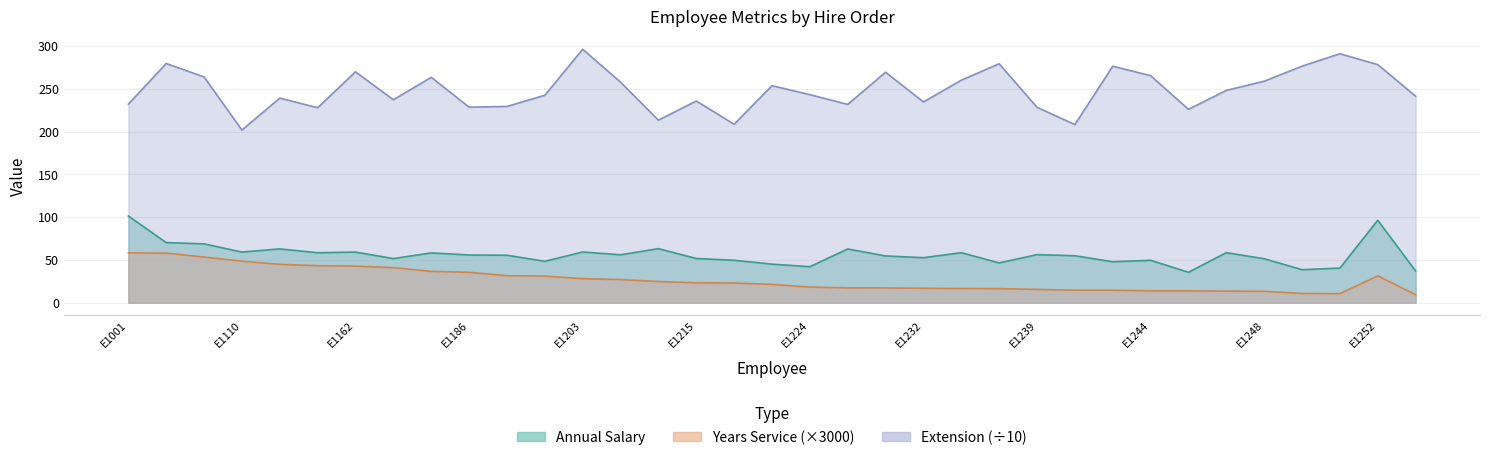

At how many categories does at least one series exceed 69?

35